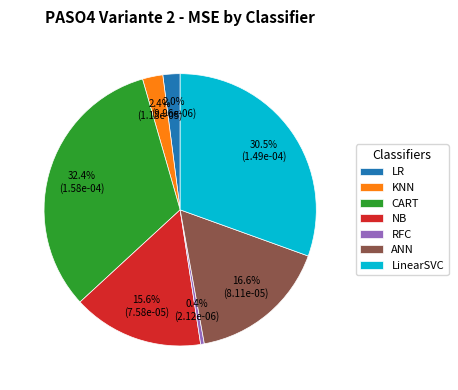

Is there a majority slice in this chart?

No